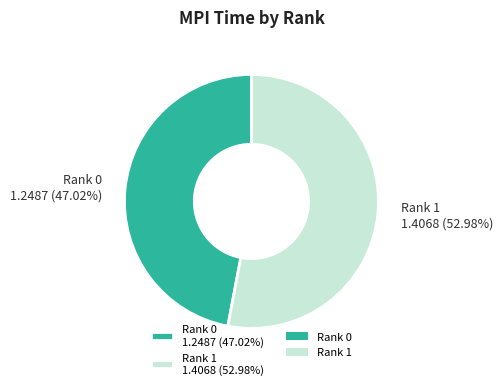

Which category has the smallest portion of the pie?

Rank 0